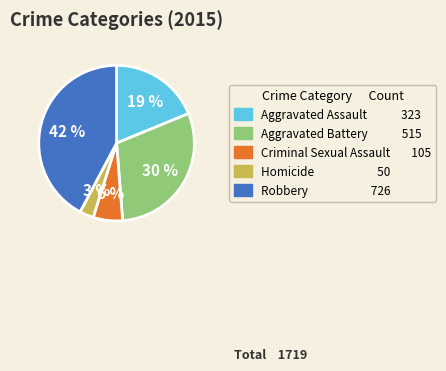

To the nearest percent, what portion does Robbery represent?

42%